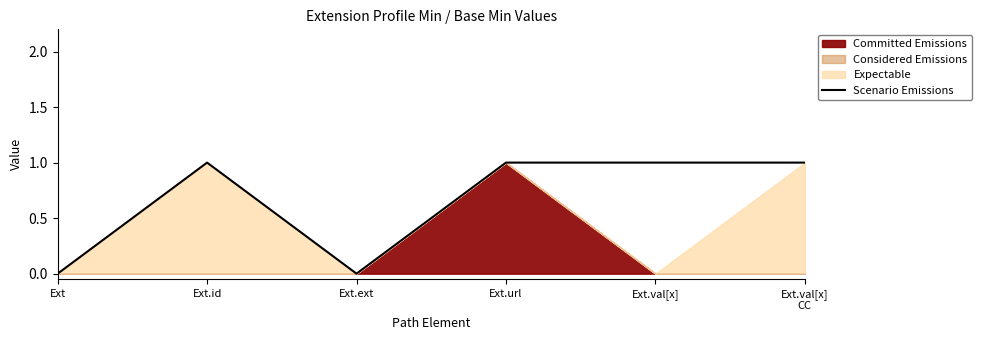

Does the chart have visible grid lines?

No